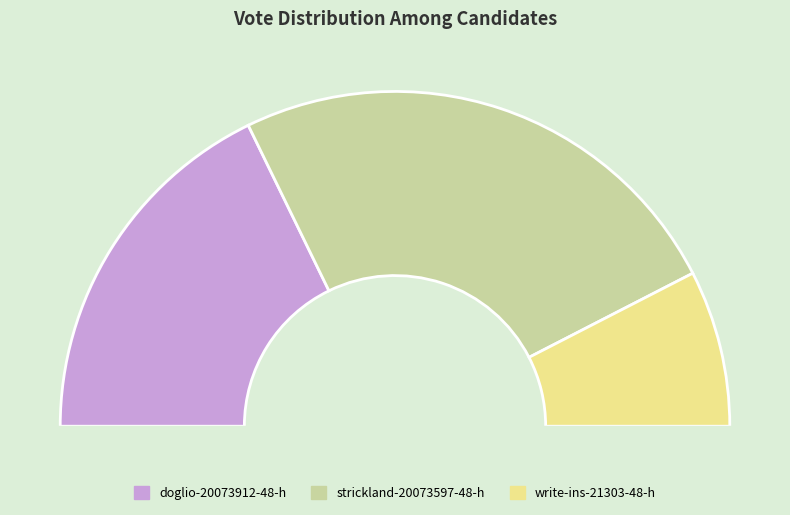

What portion of the pie excludes doglio-20073912-48-h?

64.4%